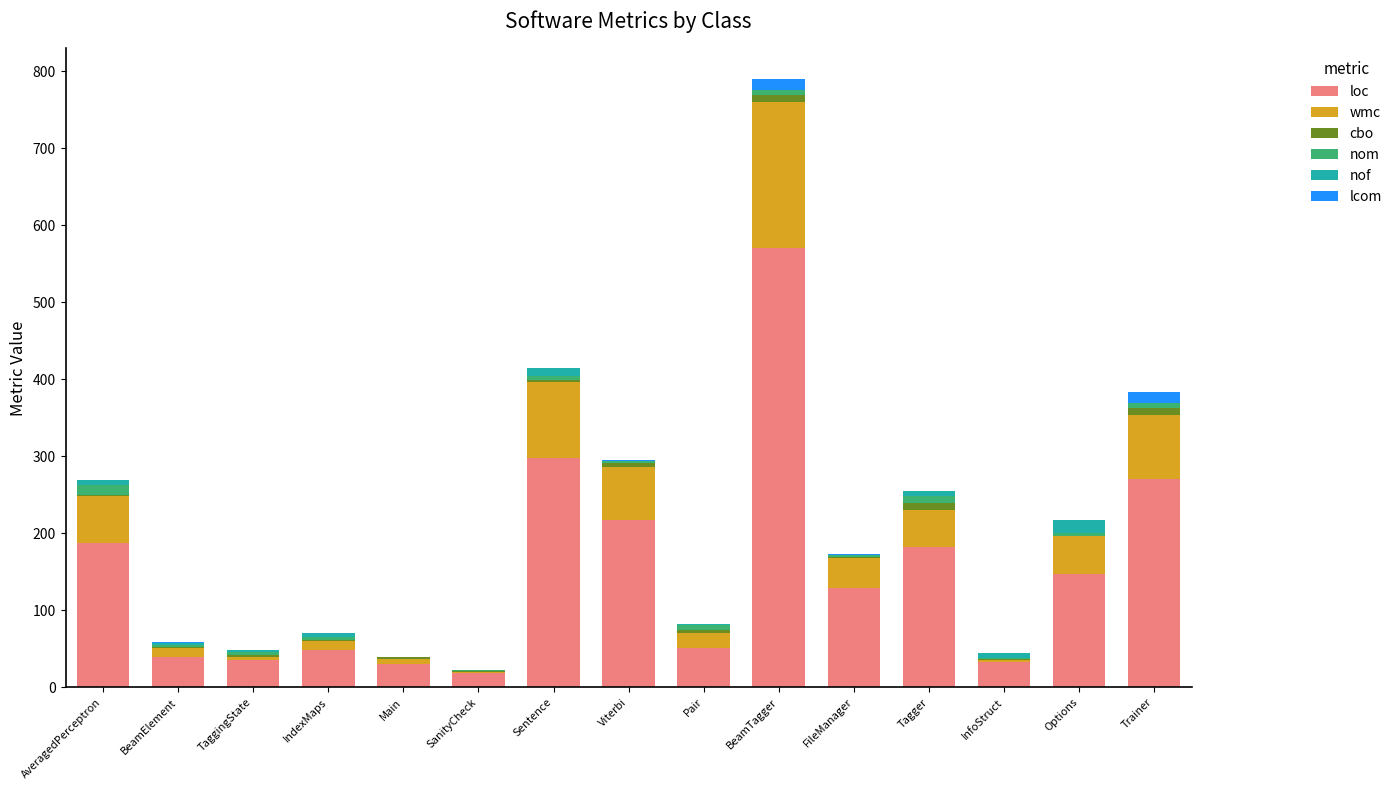

Is it true that loc equals 147 at Options?

True